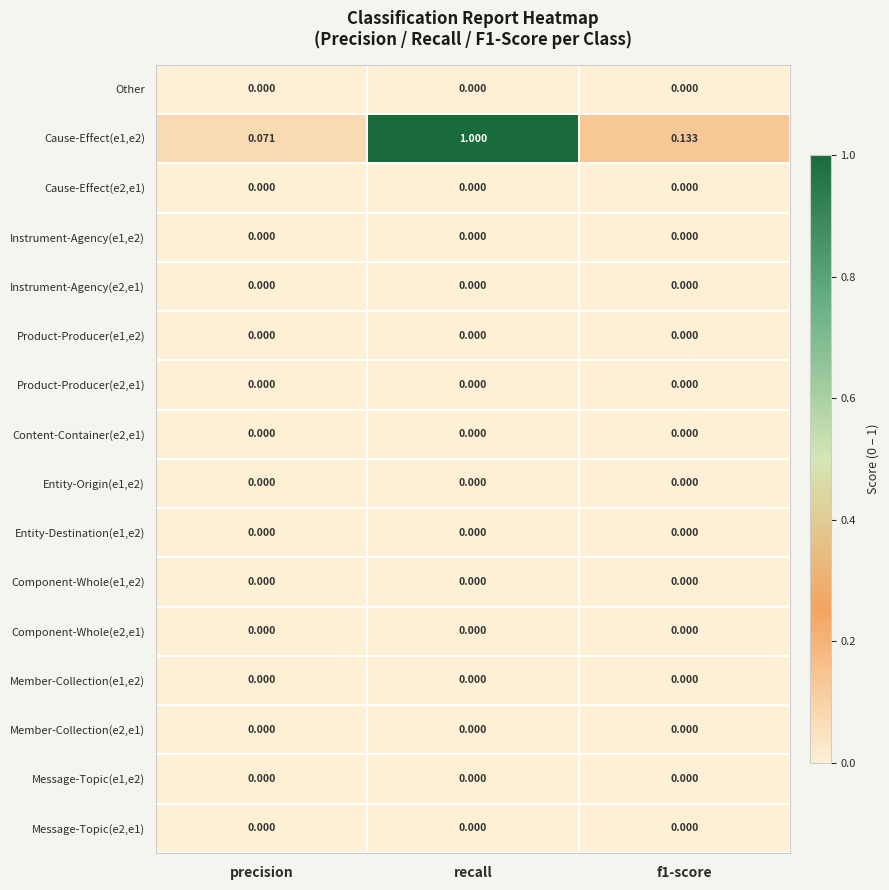

Which series has the largest range (max minus min)?

Cause-Effect(e1,e2)